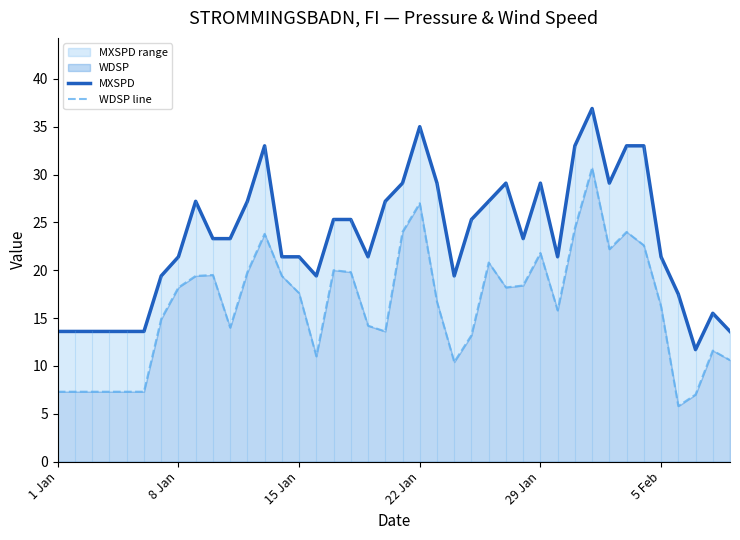

How many lines are shown in the chart?

2